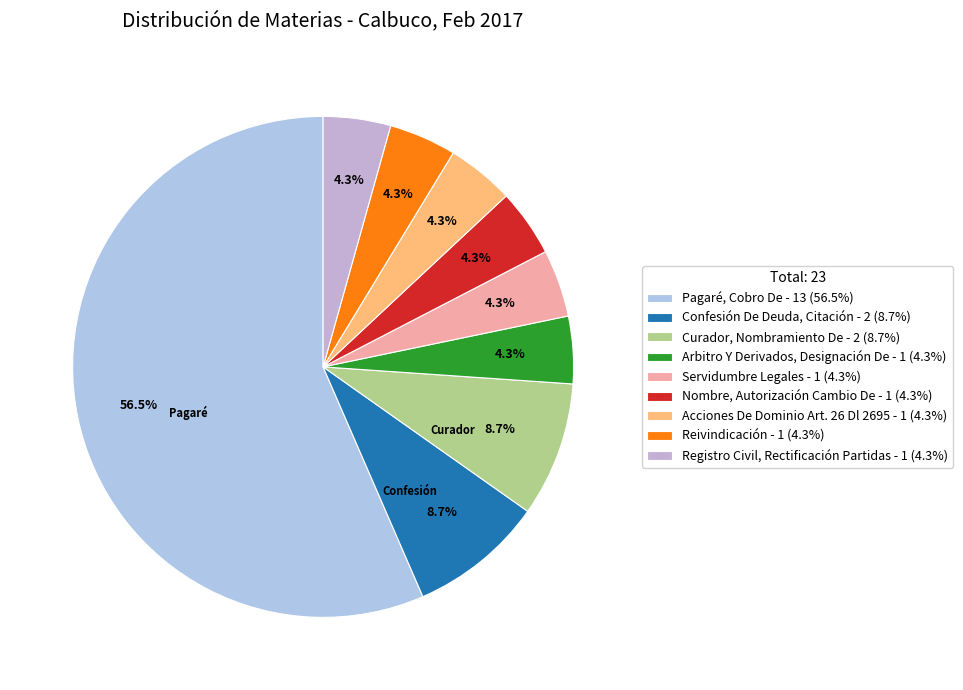

What is the smallest slice in the pie chart?

Arbitro Y Derivados, Designación De